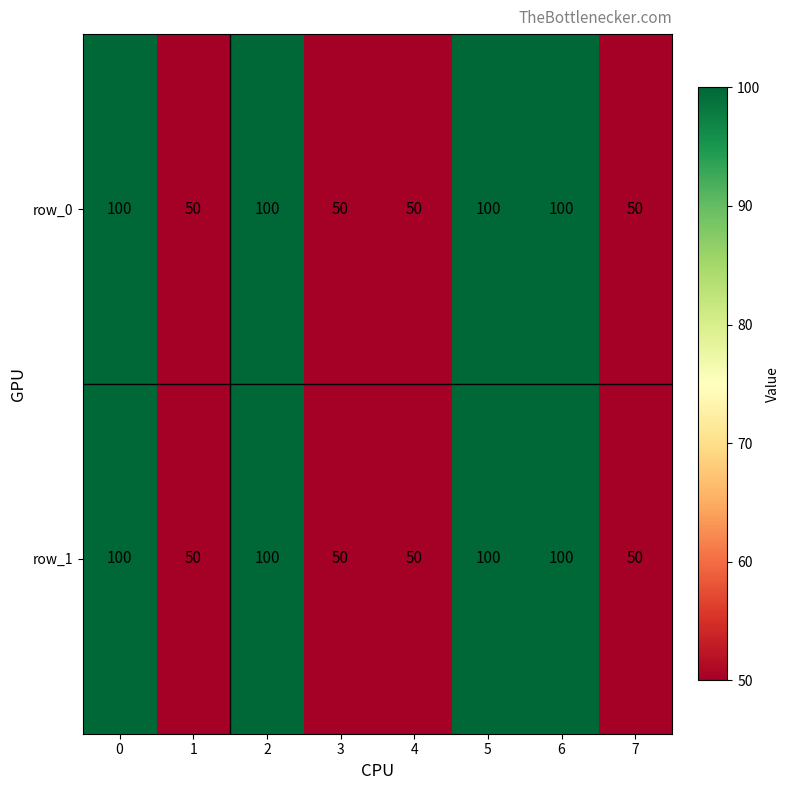

How many series are shown in this chart?

2